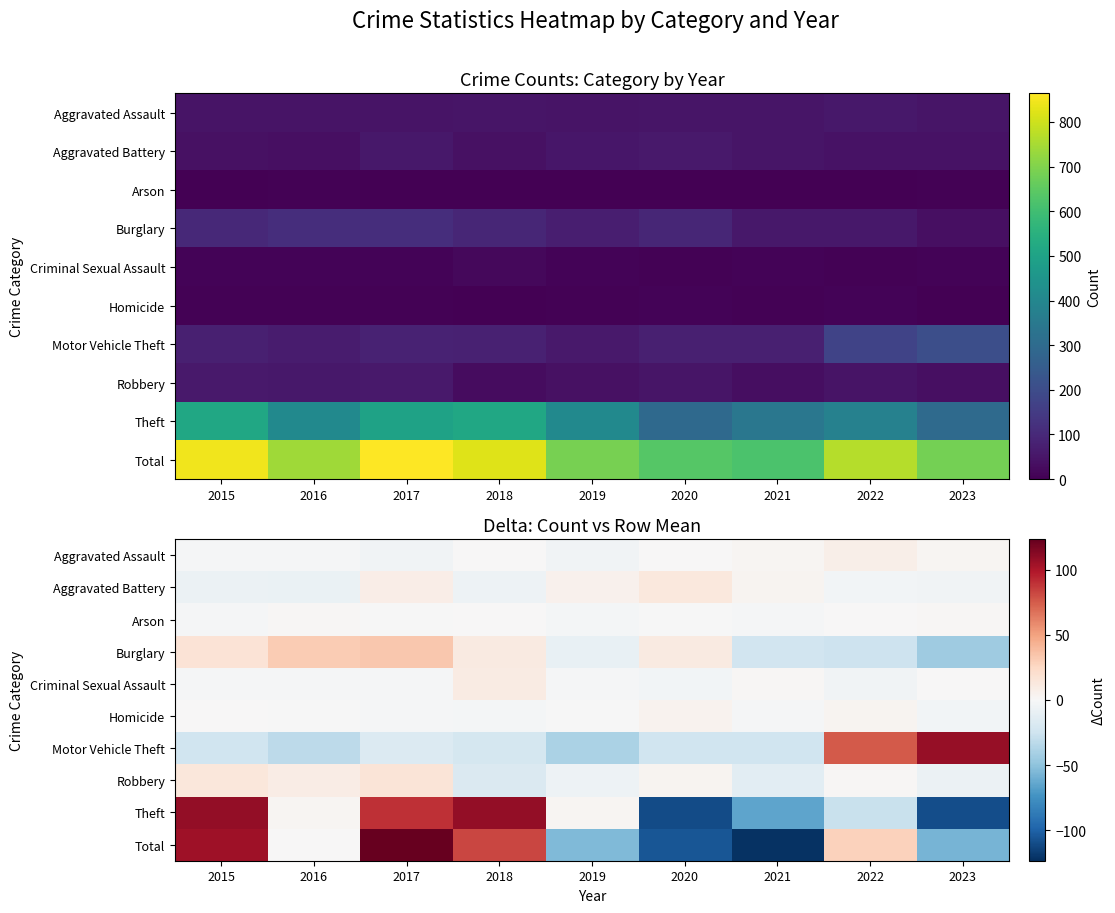

The value of Arson at 2023 is 2.7. True or false?

False